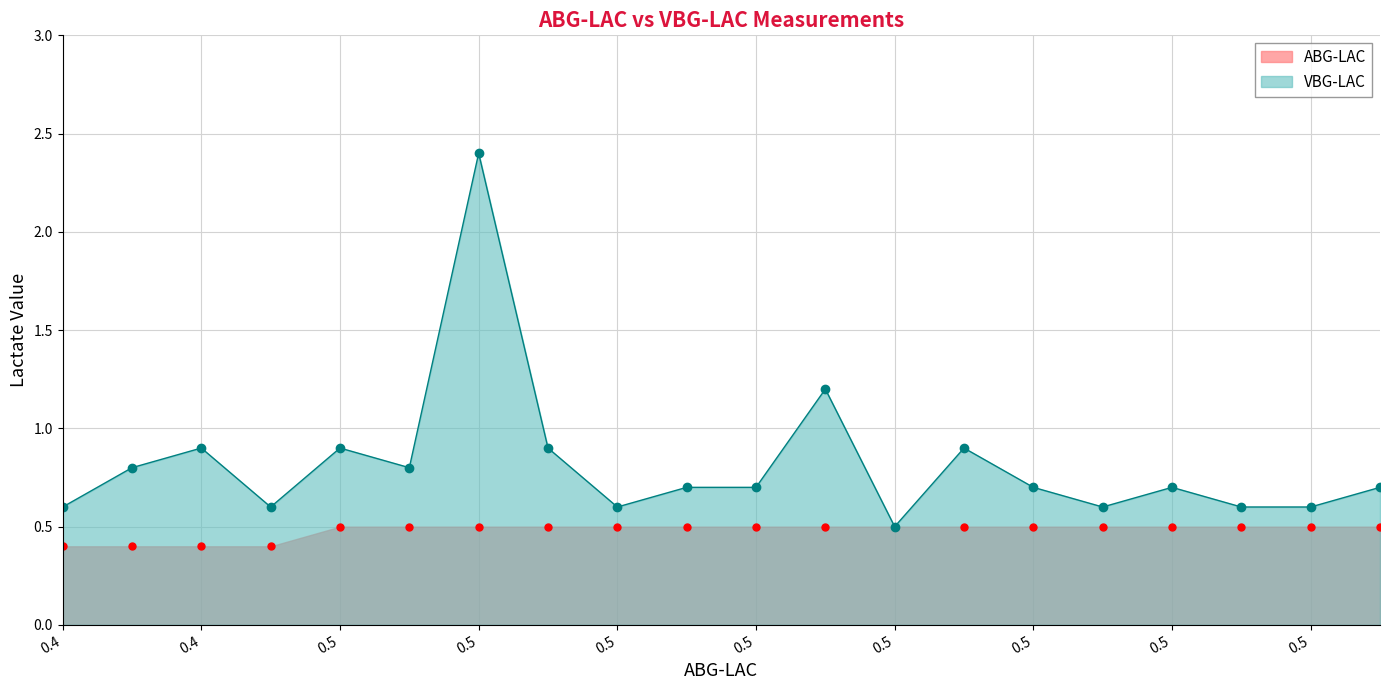

How many categories are shown in the chart?

20